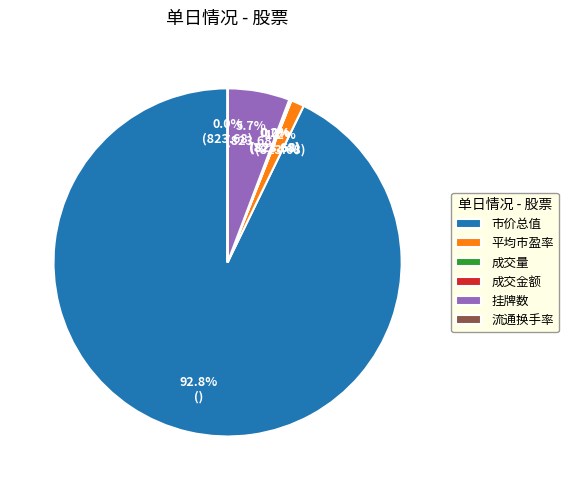

Which category has the biggest portion of the pie?

市价总值